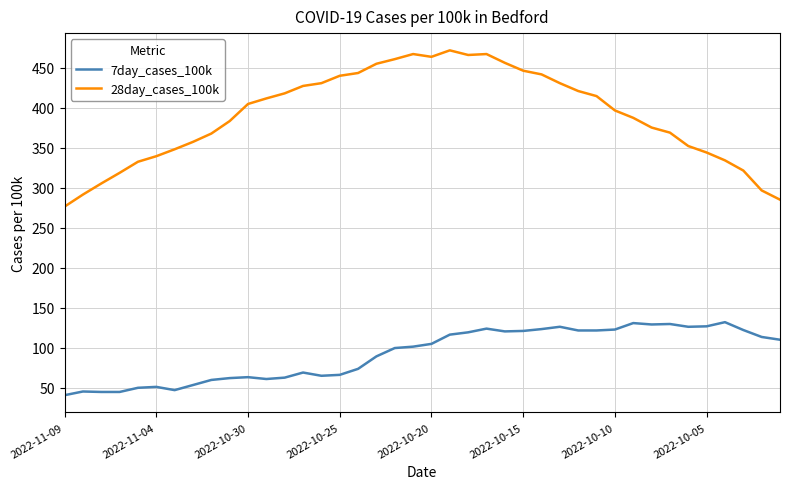

Which series has the widest spread of values?

28day_cases_100k